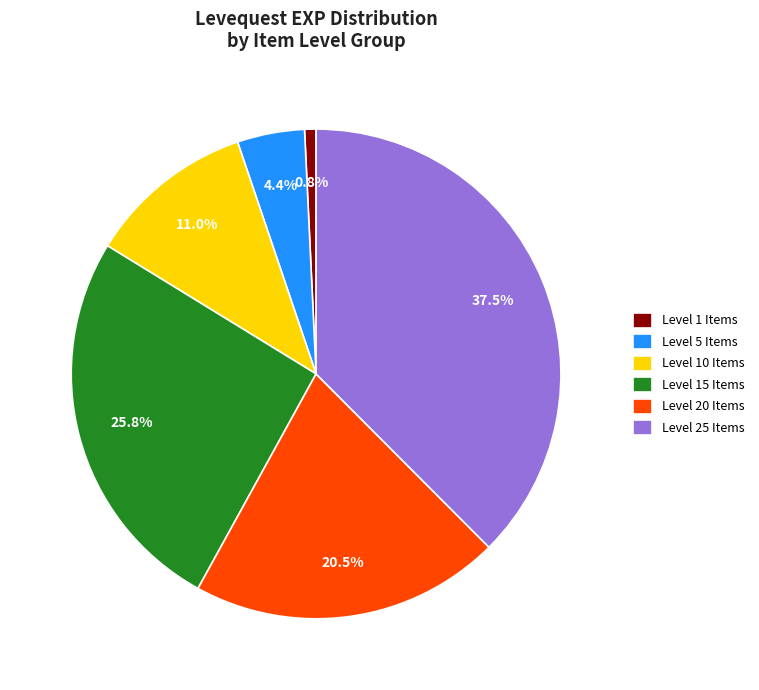

Rank the categories by value from highest to lowest.

Level 25 Items, Level 15 Items, Level 20 Items, Level 10 Items, Level 5 Items, Level 1 Items